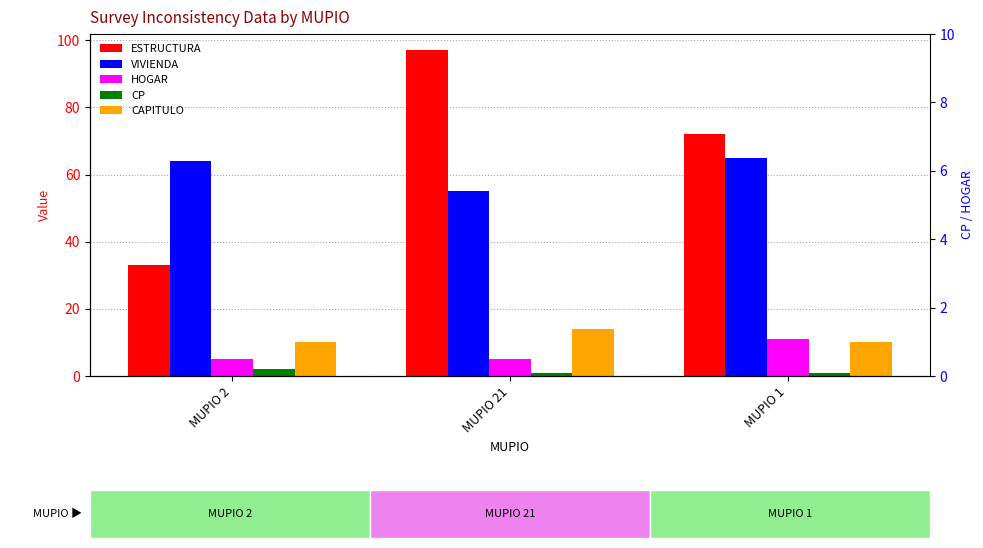

What is the smallest value displayed?

1